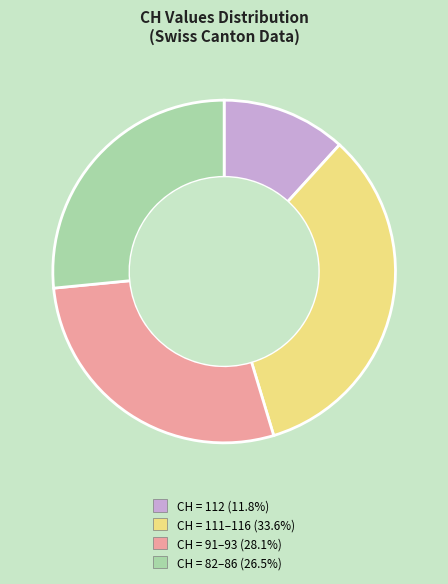

Is there any slice that represents more than half of the pie?

No